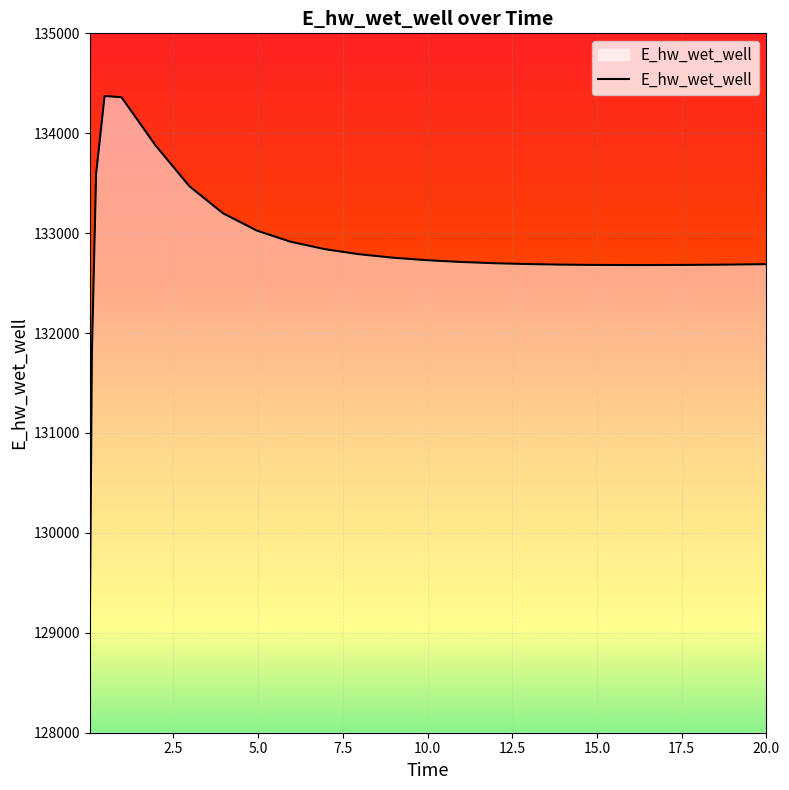

What is the difference between the maximum and minimum values?

5397.2